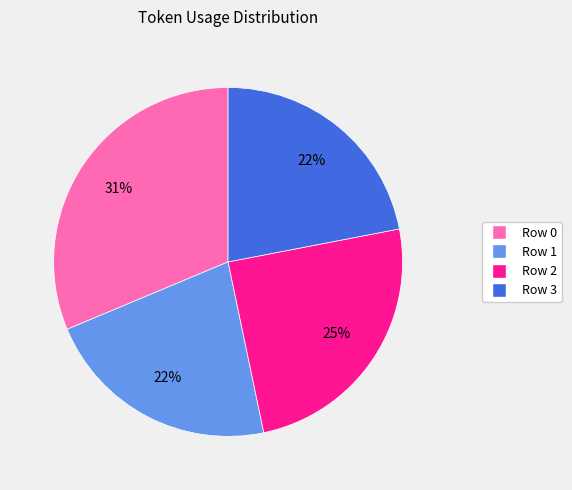

To the nearest percent, what is the difference between the largest and smallest slice percentages?

9%